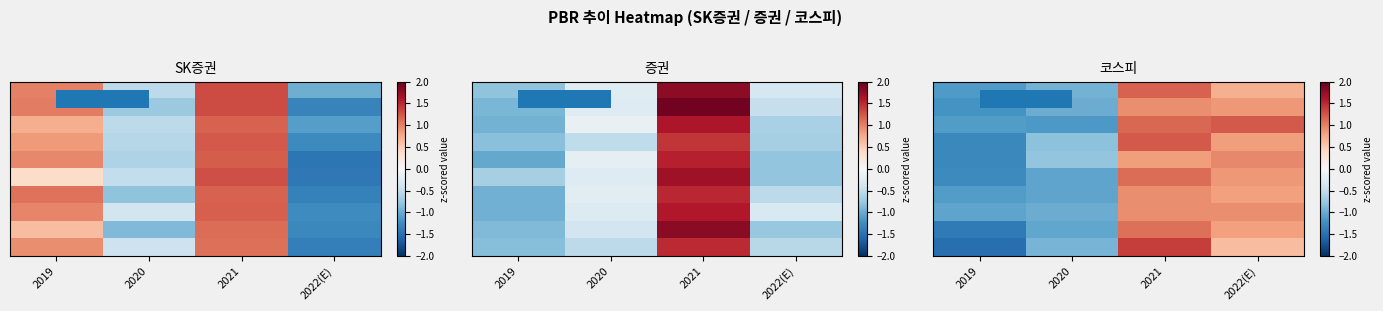

Which has a higher value, 2020 or 2022(E)?

2022(E)